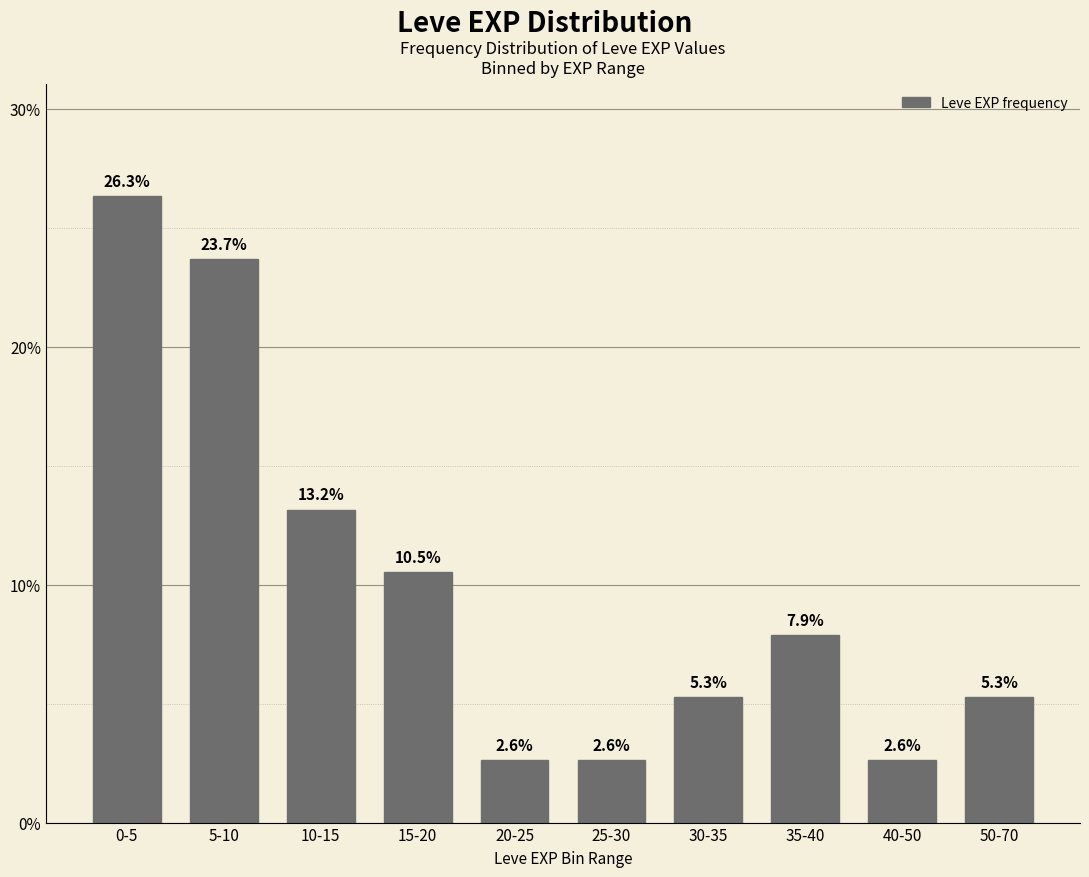

Reading right to left, extract all data points from this chart.

50-70=5.3	40-50=2.6	35-40=7.9	30-35=5.3	25-30=2.6	20-25=2.6	15-20=10.5	10-15=13.2	5-10=23.7	0-5=26.3